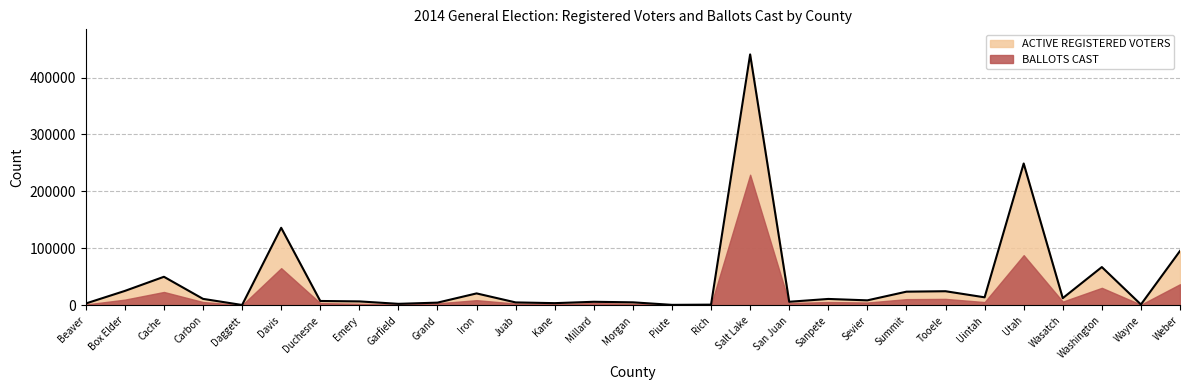

Is it true that the value at Millard is 1730?

False